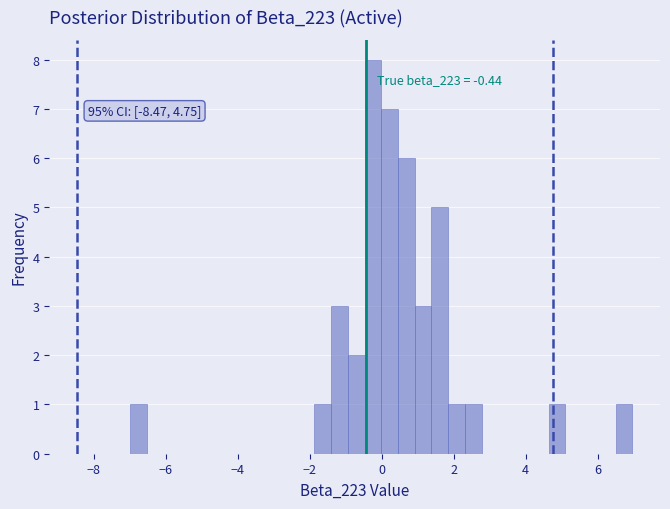

Read against the x-axis, roughly where is the centre of the tallest bar?

-0.2